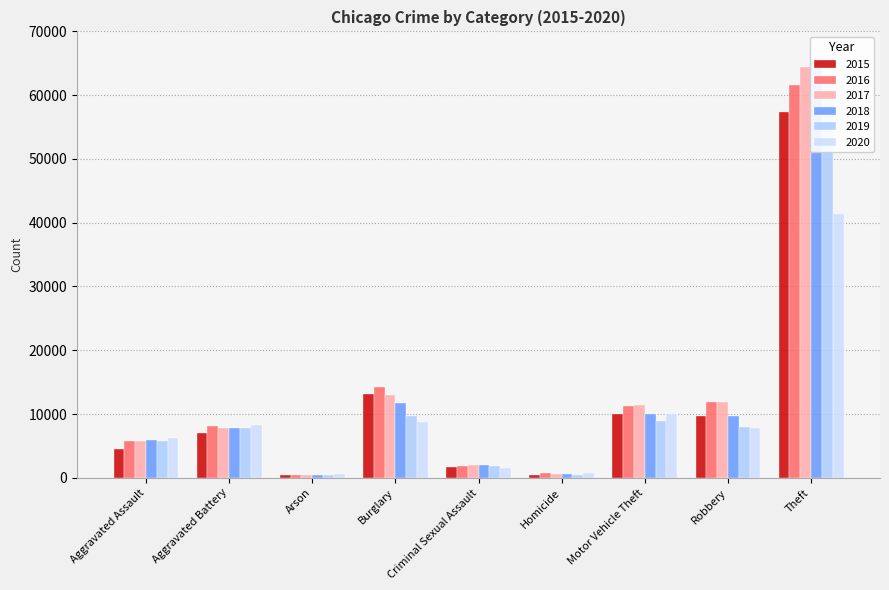

Which series has the largest total across all categories?

2017